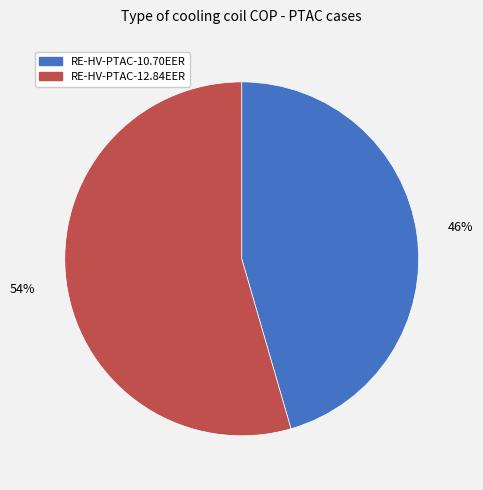

Is it true that RE-HV-PTAC-10.70EER is 56% of the pie?

False